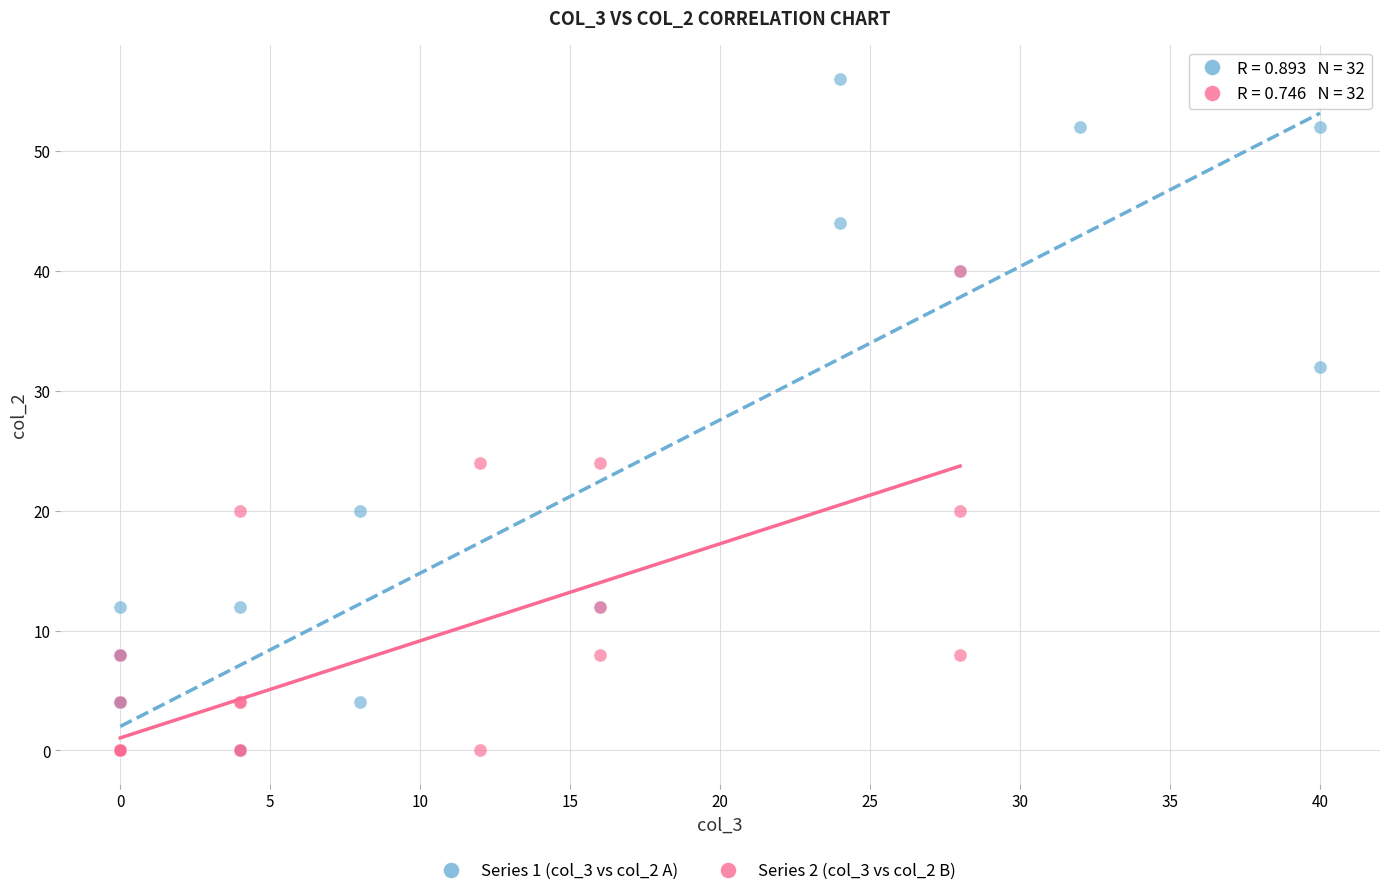

Which series contains the highest Y value?

Series 1 (col_3 vs col_2 A)